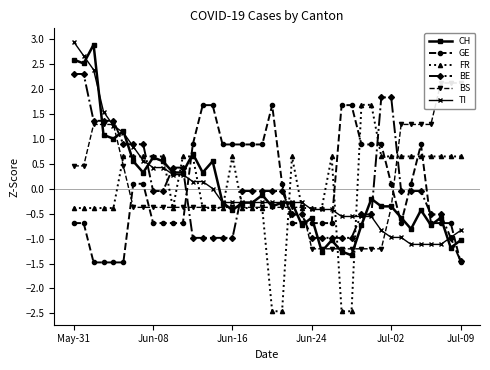

What position from the right is 33?

7